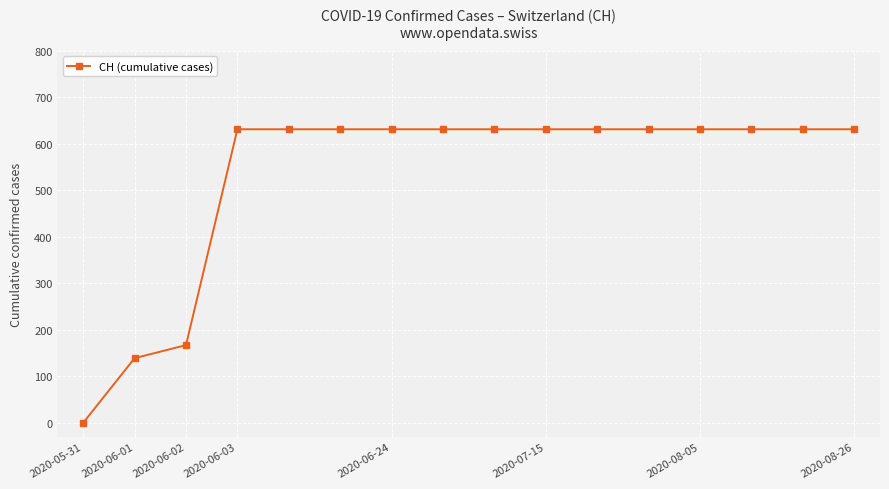

What is the value of the 2nd point from the left?

139